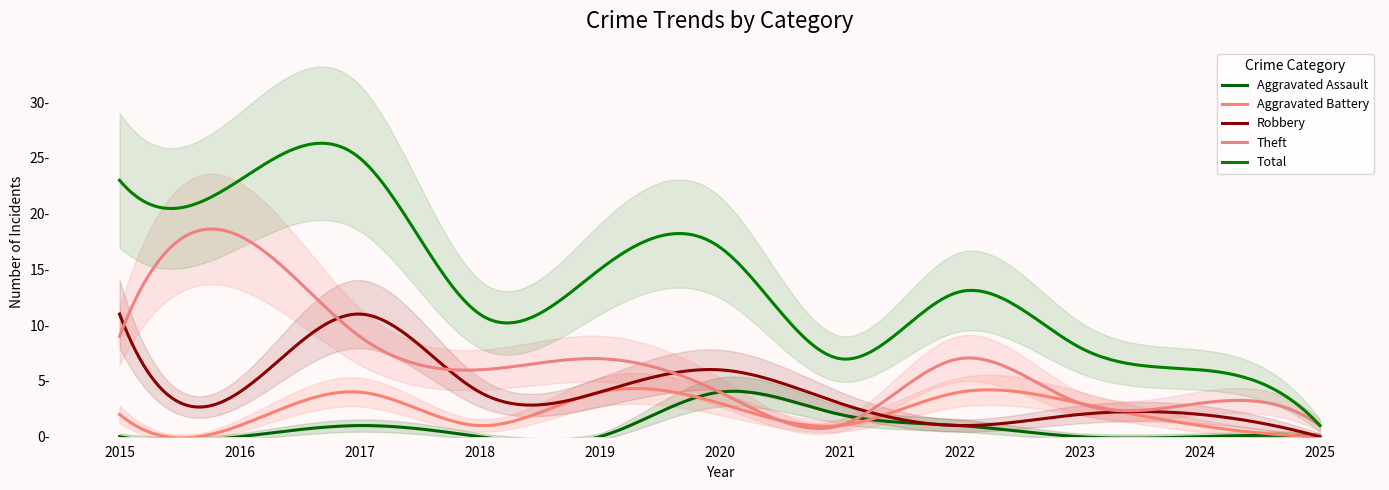

True or false: Aggravated Assault and Total intersect in this chart.

False